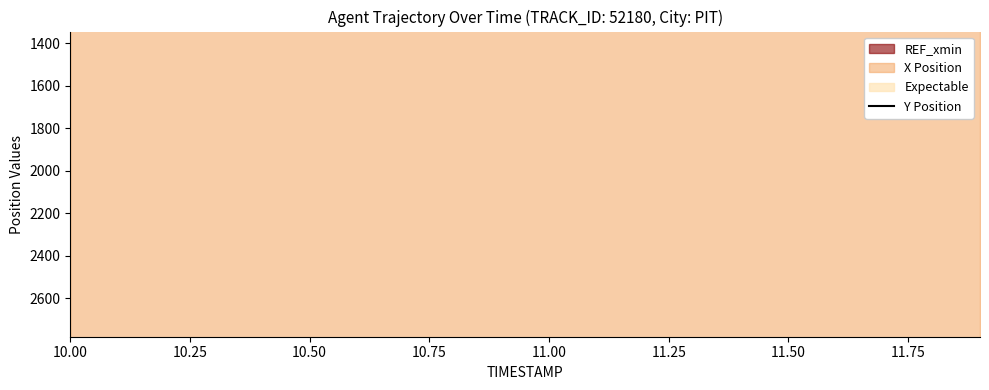

How many lines are shown in the chart?

1